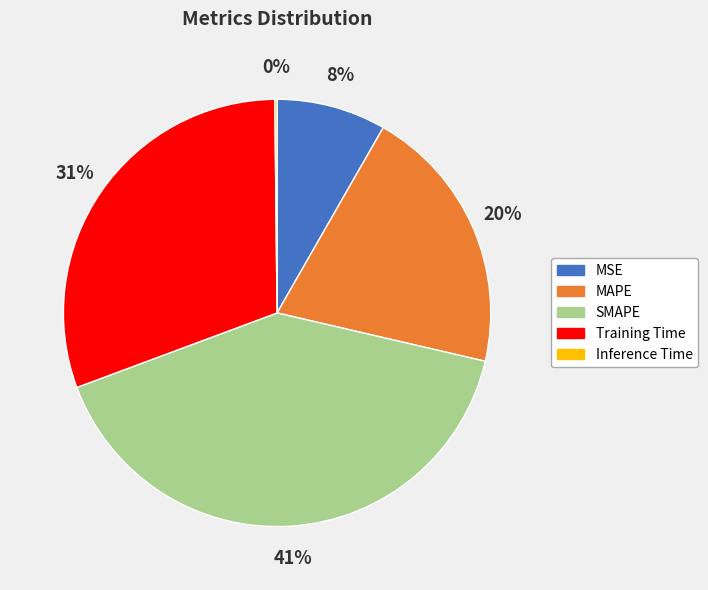

To the nearest percent, what is the difference between the MAPE and MSE slice percentages?

12%